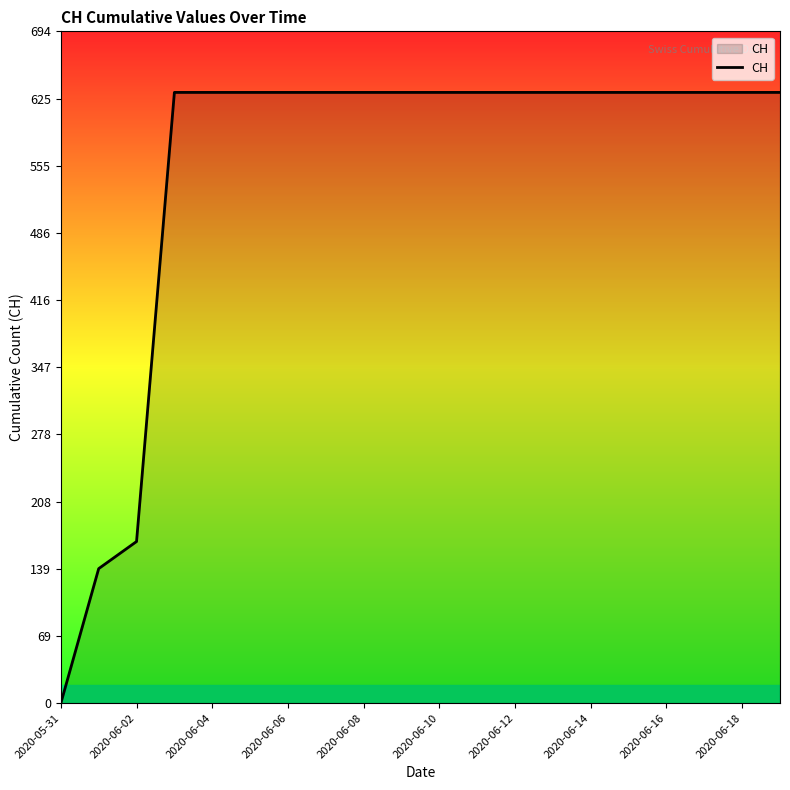

What is the difference between the maximum and minimum values?

631